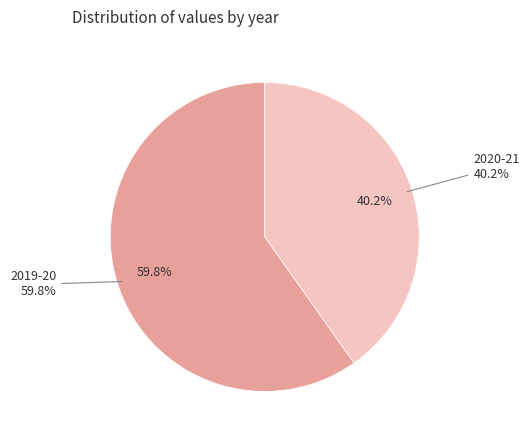

To the nearest percent, what is the combined percentage of 2019-20 and 2020-21?

100%